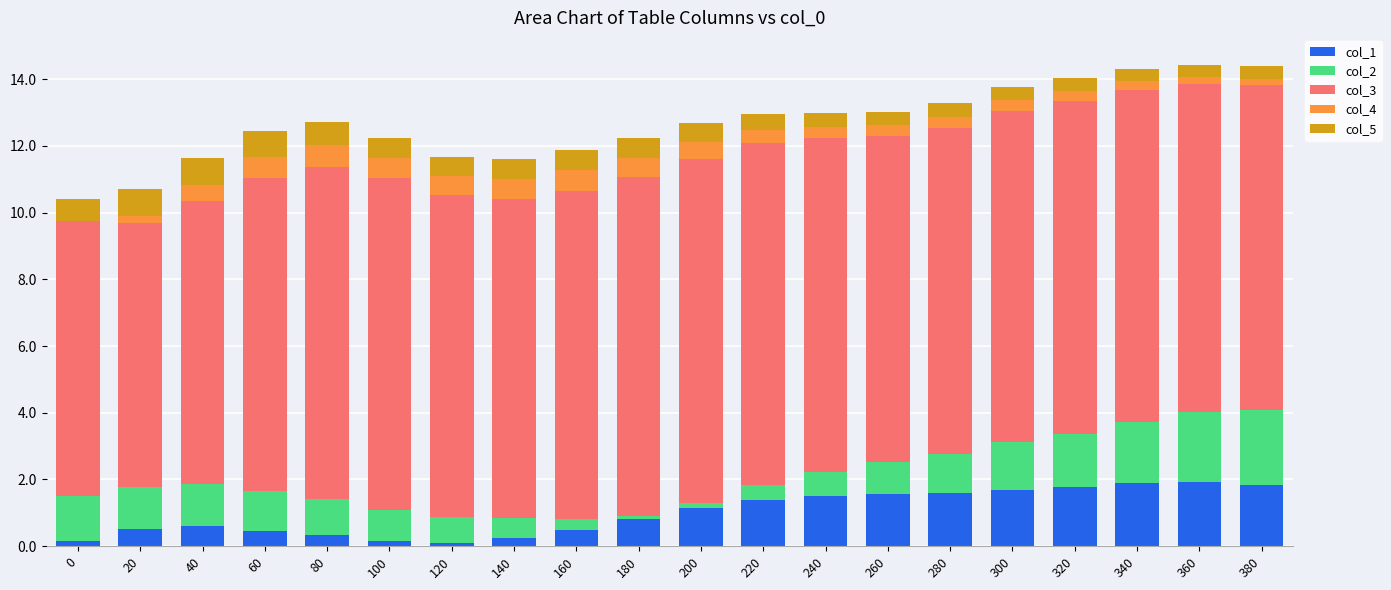

What is the total value across all series at 80?

12.7